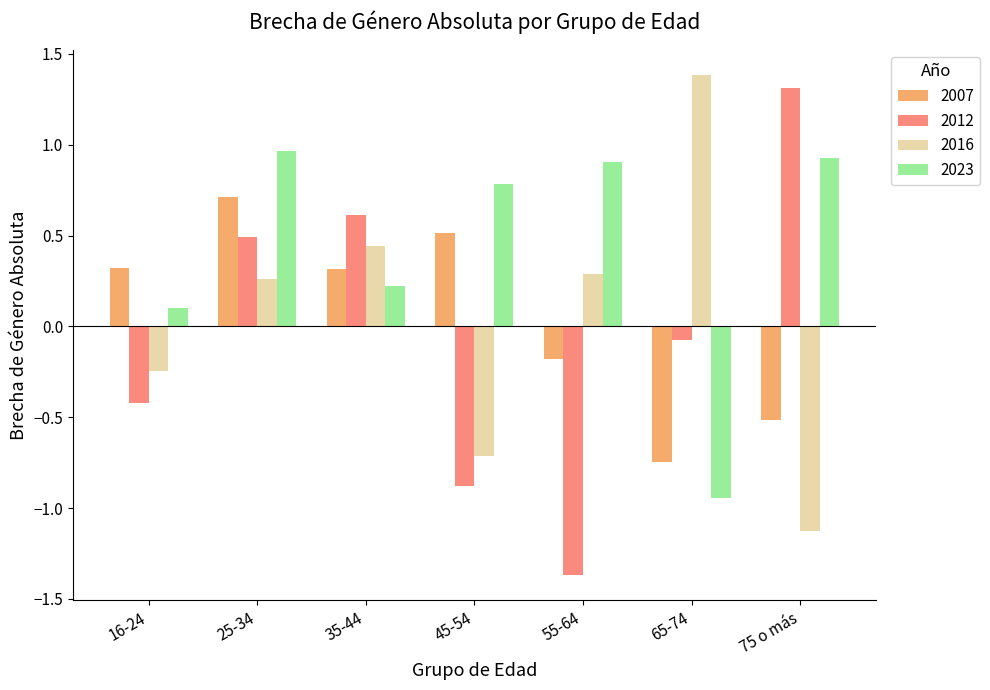

Count the number of data series in this chart.

4